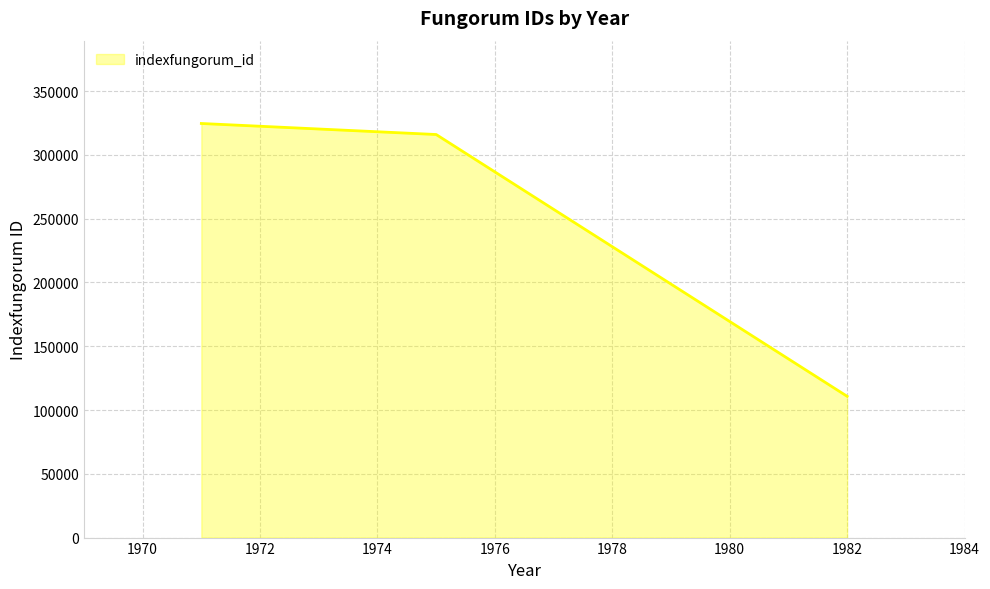

How many lines are shown in the chart?

1